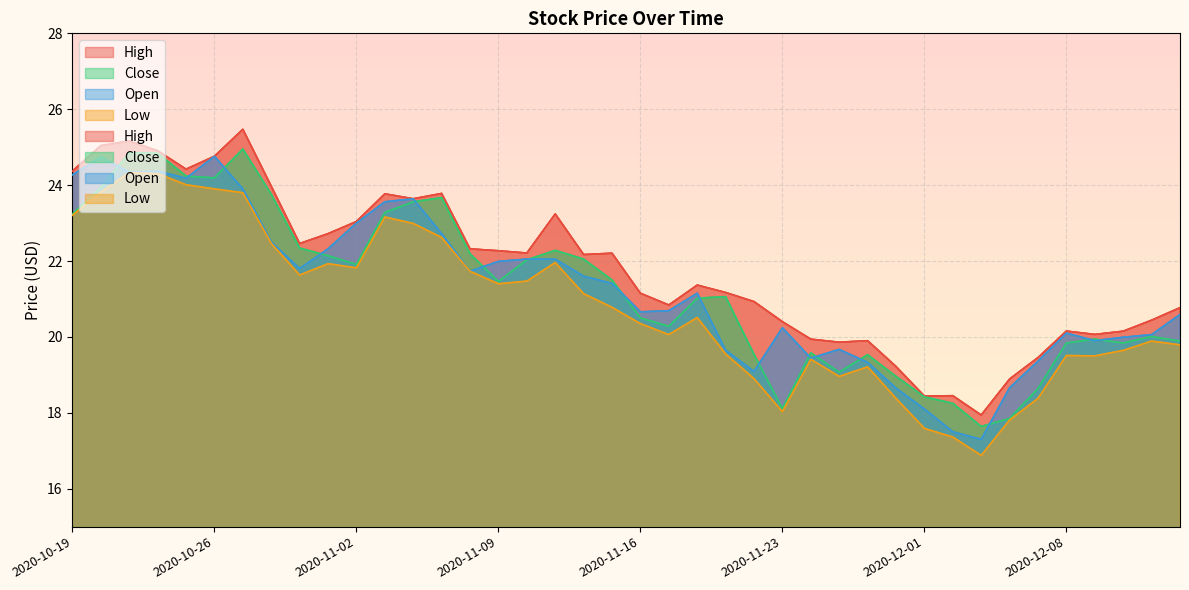

At which label does Open reach its minimum?

2020-12-03